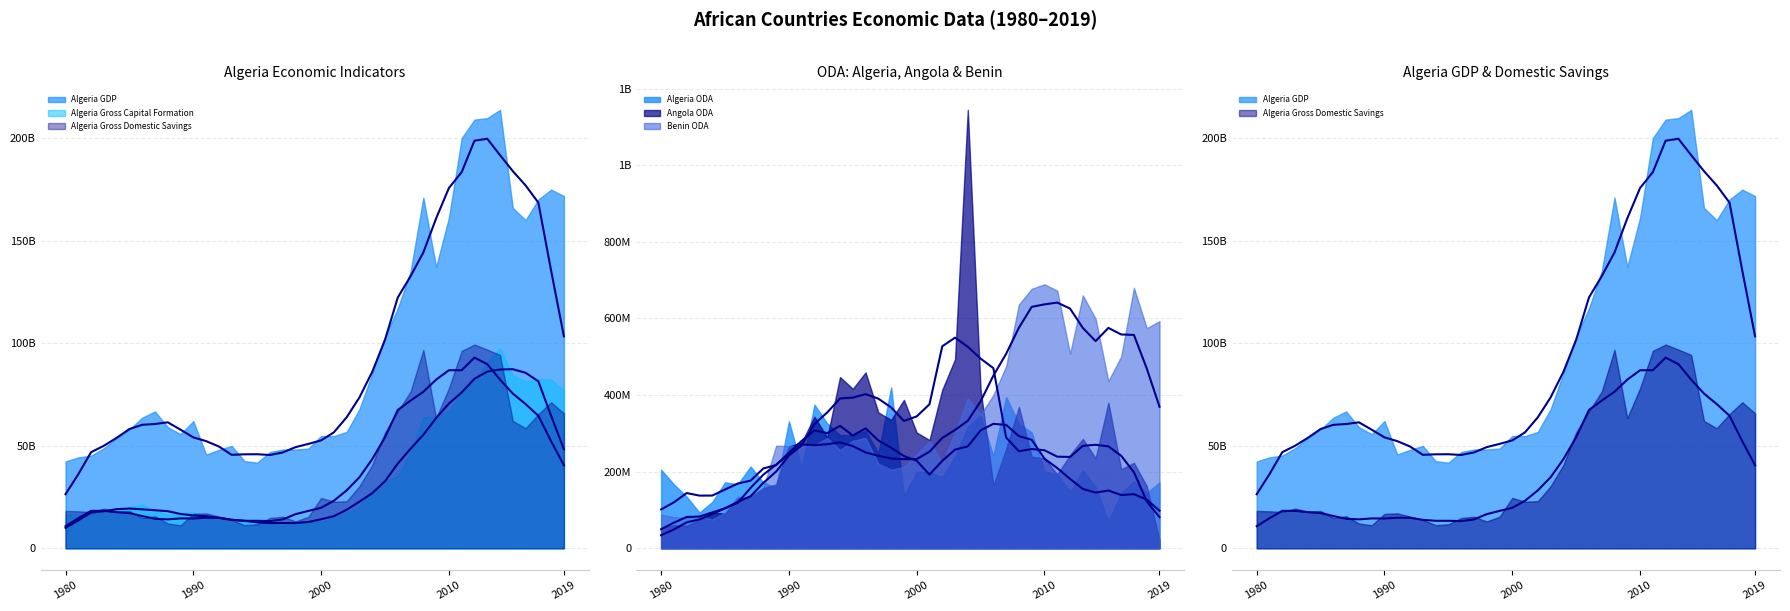

How many interior local peaks does the Algeria GDP (trend) series have?

3